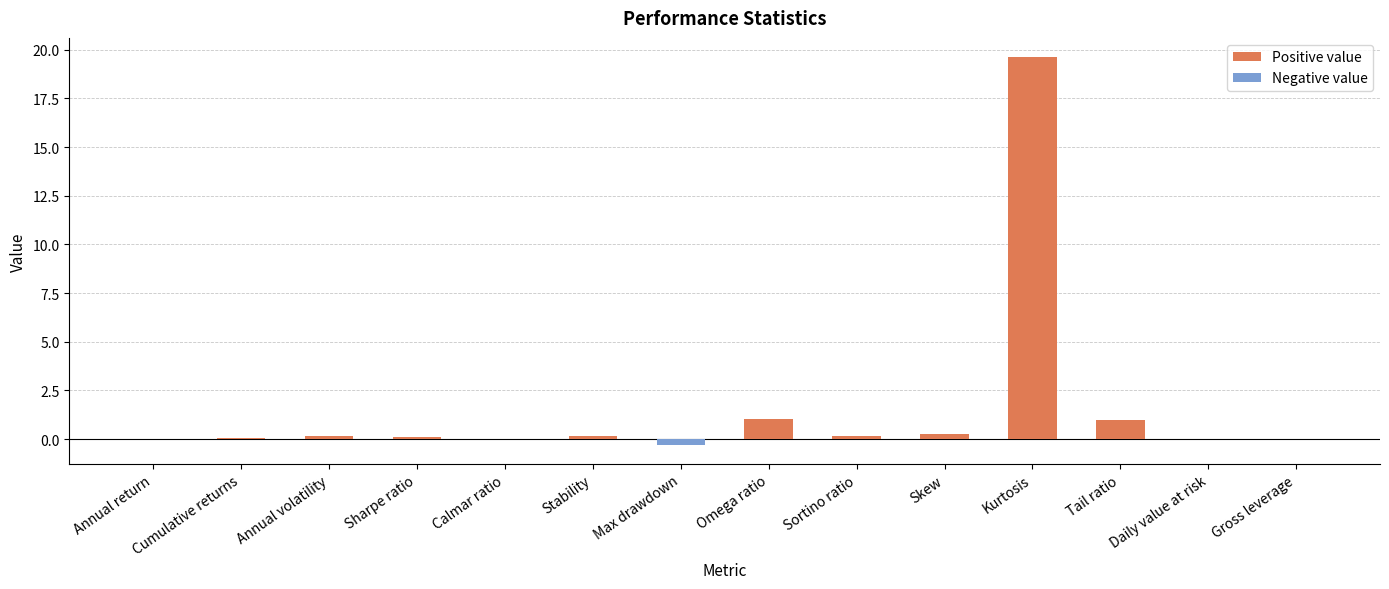

What is the label of the 7th bar from the right?

Omega ratio